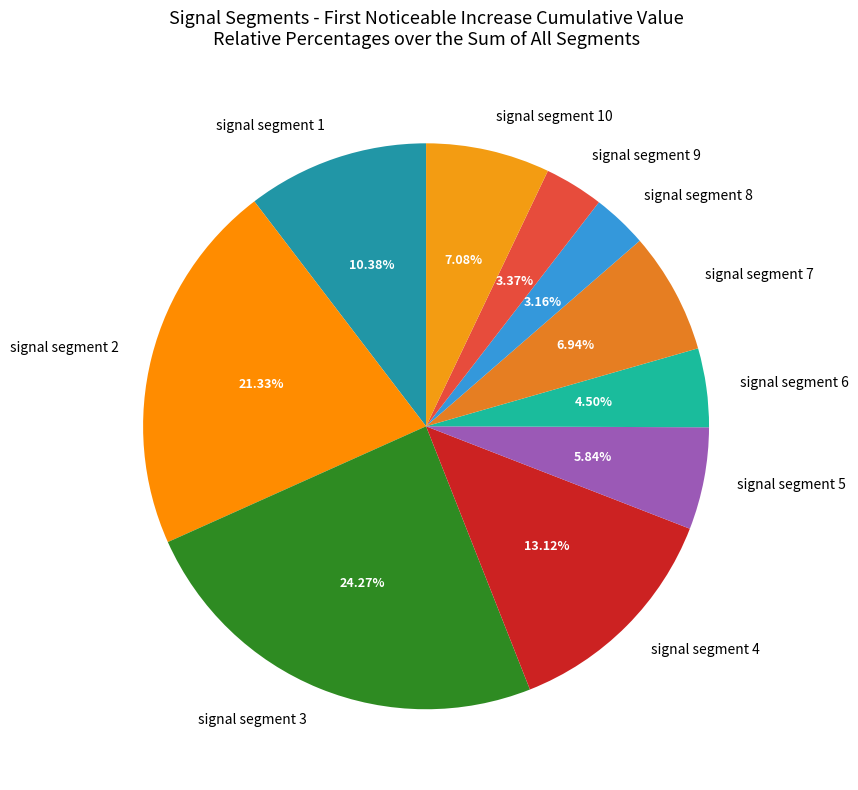

Combined, do signal segment 5 and signal segment 3 account for over 50%?

No